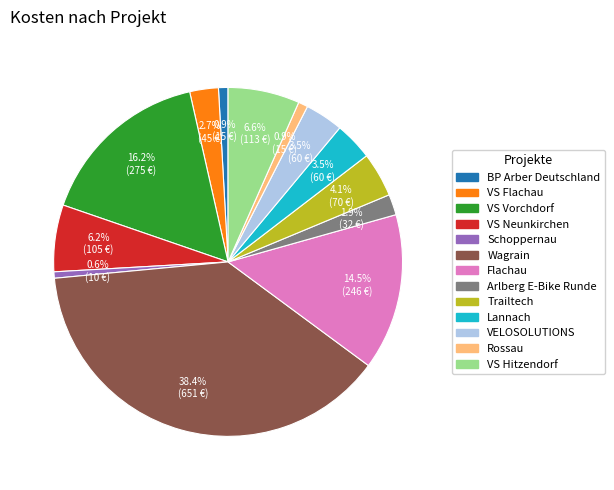

Is Flachau the majority of the pie?

No